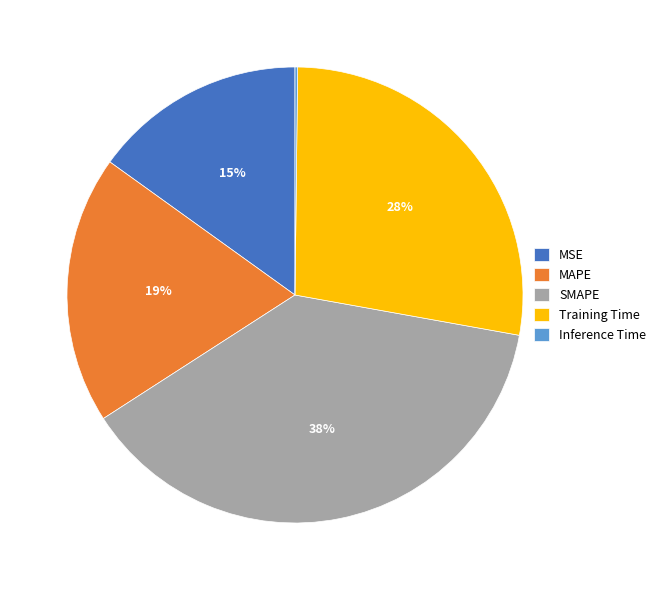

What is the largest slice in the pie chart?

SMAPE